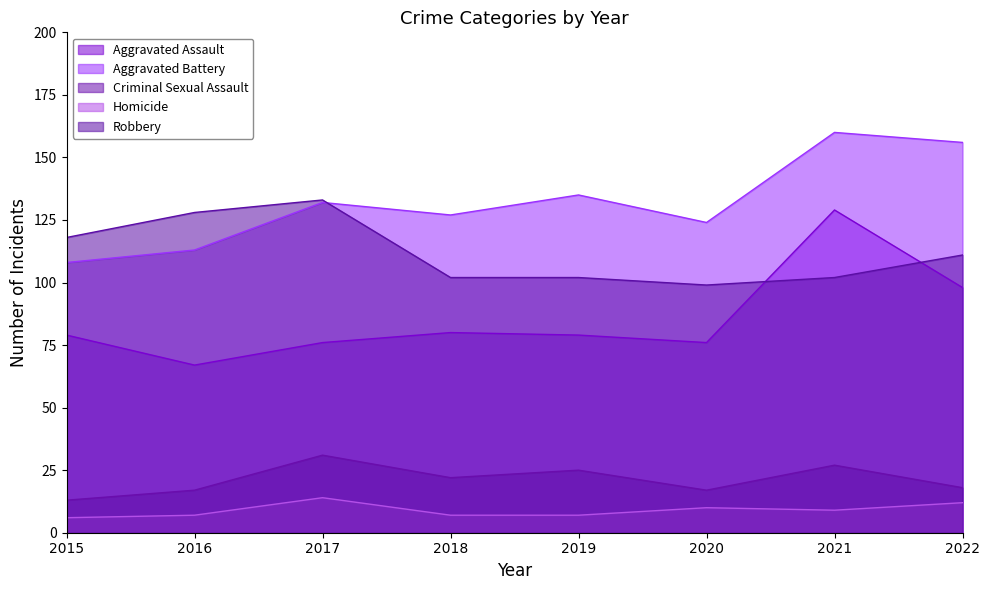

The Criminal Sexual Assault series shows 35 at 2018. True or false?

False